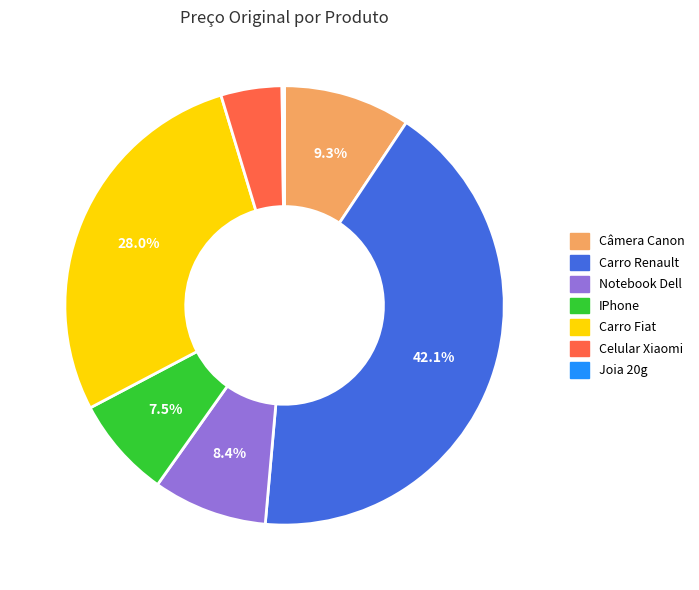

Between Notebook Dell and Carro Renault, which is larger?

Carro Renault